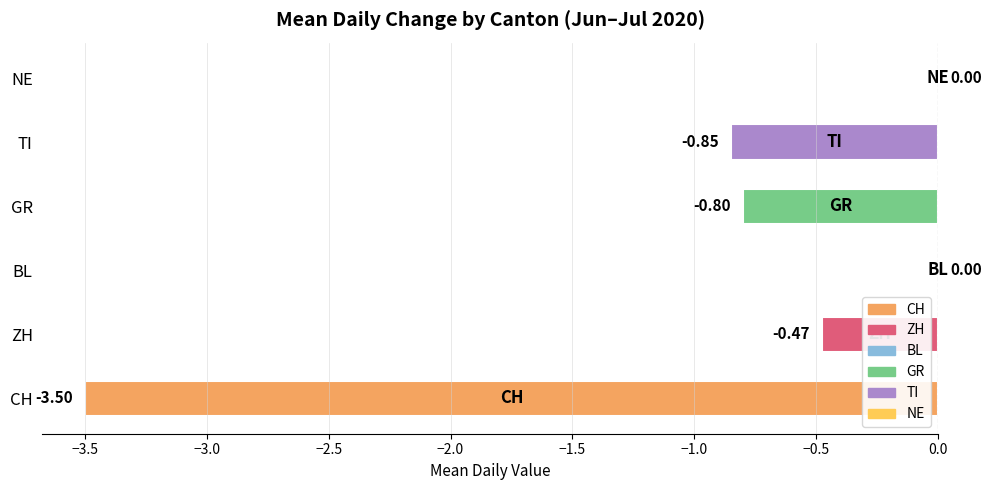

Count the number of data series in this chart.

1